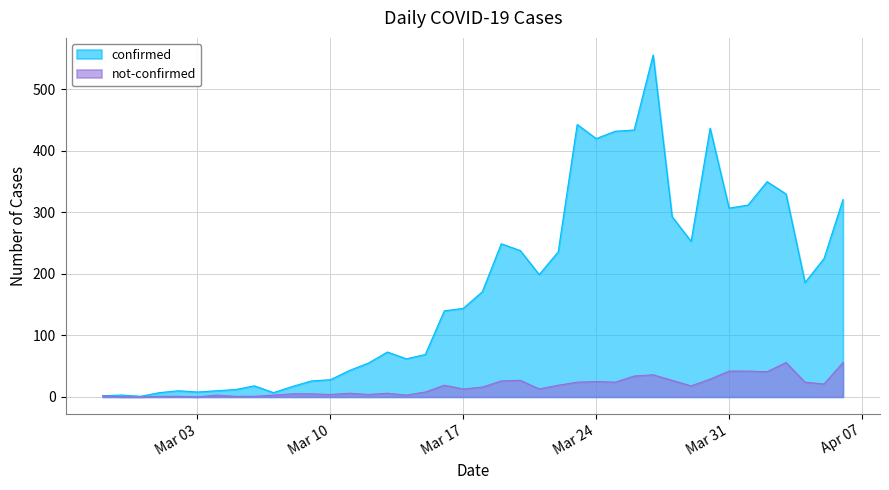

The confirmed series shows 4 at 2020-02-28. True or false?

False